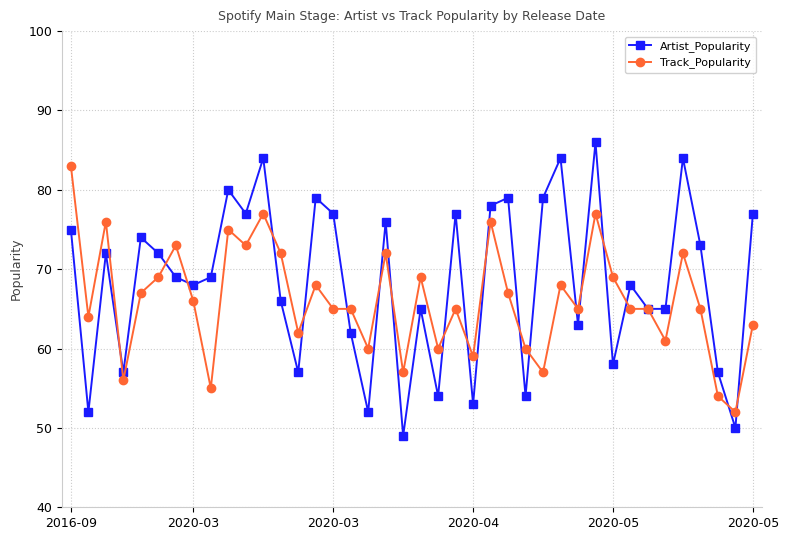

True or false: Artist_Popularity has more than 2 interior local peaks.

True